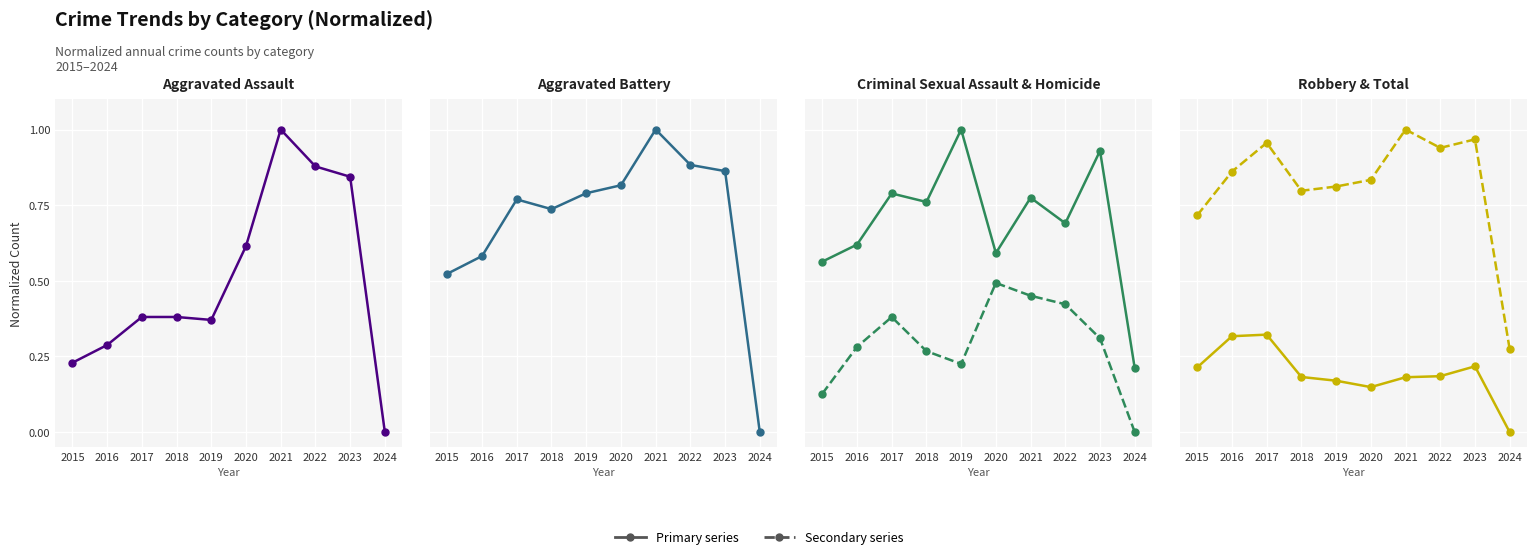

At how many categories does at least one series exceed 0?

10